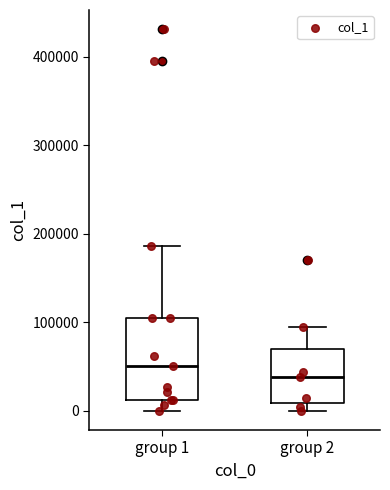

Which box has the highest median line?

group 1